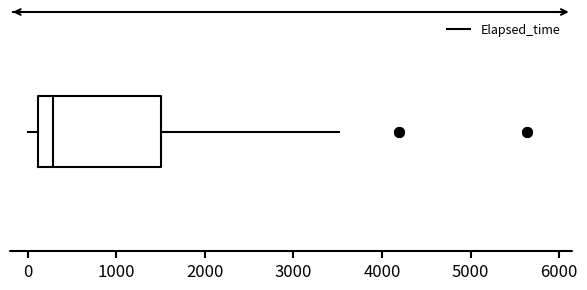

Where does the right whisker of the box end on the x-axis? The values are not printed on the chart, so give them approximately, as read against the axis.

3500